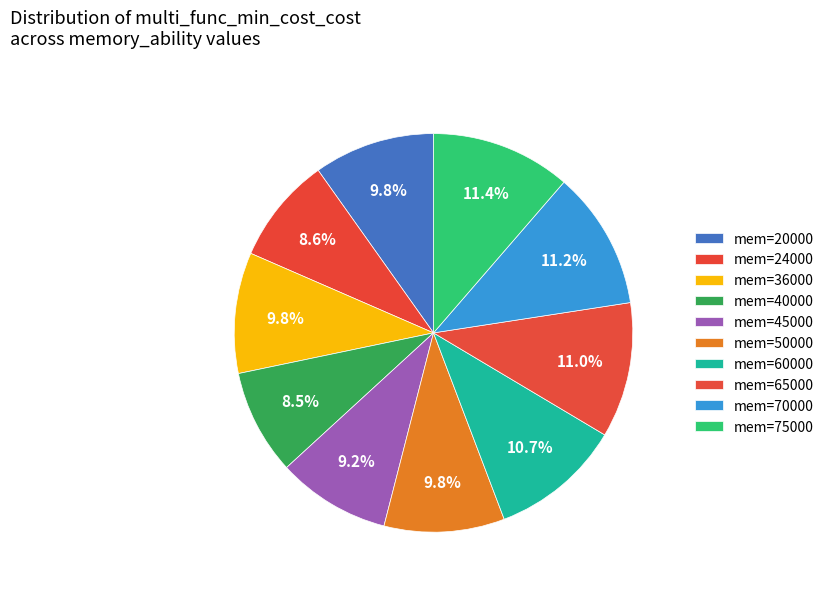

Does any single category account for the majority?

No